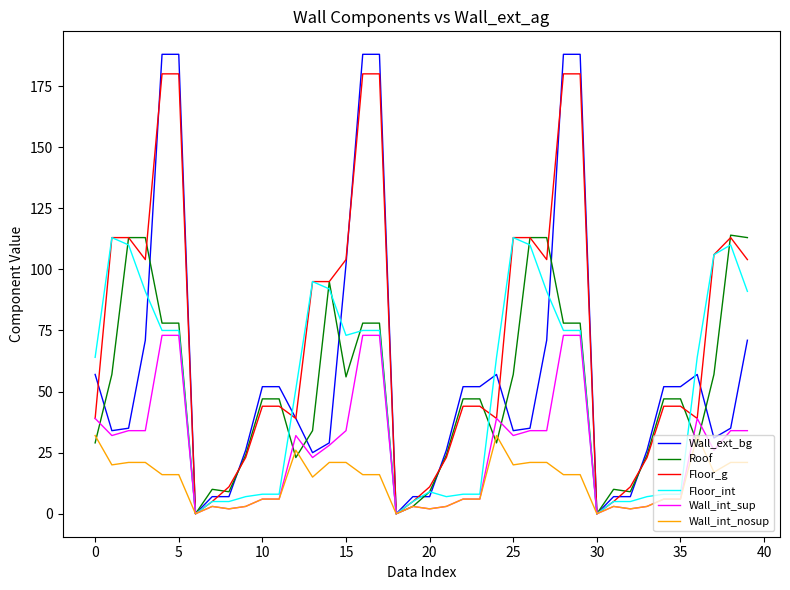

What are all the series names shown in the legend?

Wall_ext_bg, Roof, Floor_g, Floor_int, Wall_int_sup, Wall_int_nosup